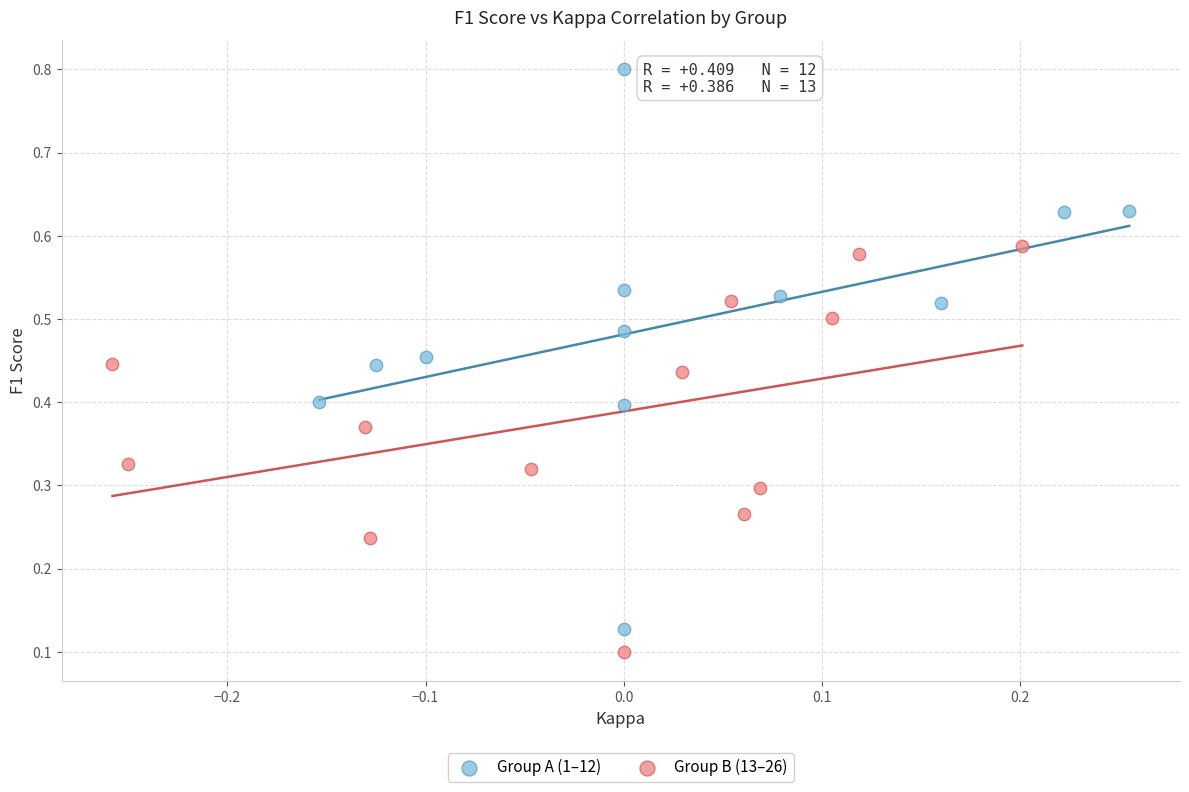

Which series reaches the minimum Y coordinate?

Group B (13–26)